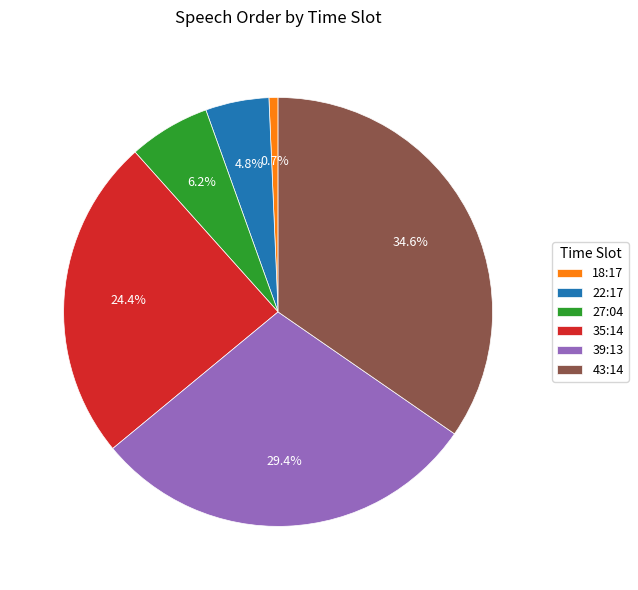

To the nearest percent, what is the difference between the largest and smallest slice percentages?

34%